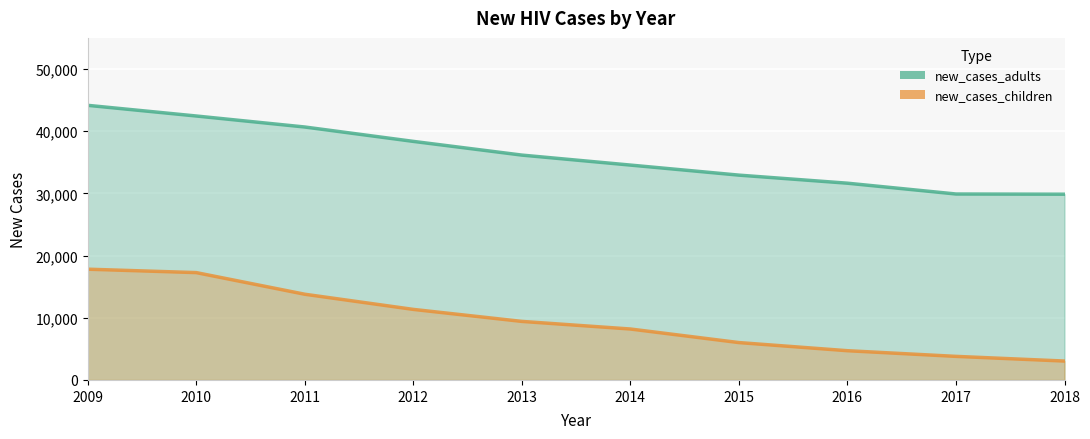

What is the difference between the second highest and minimum values in the new_cases_adults series?

12573